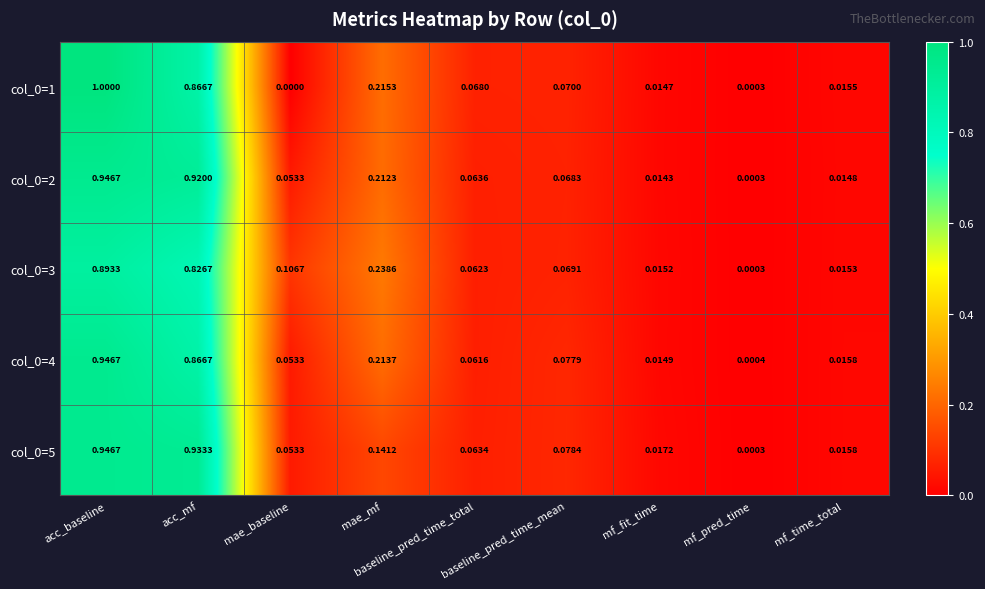

At which label is col_0=3 closest to 0?

mf_pred_time